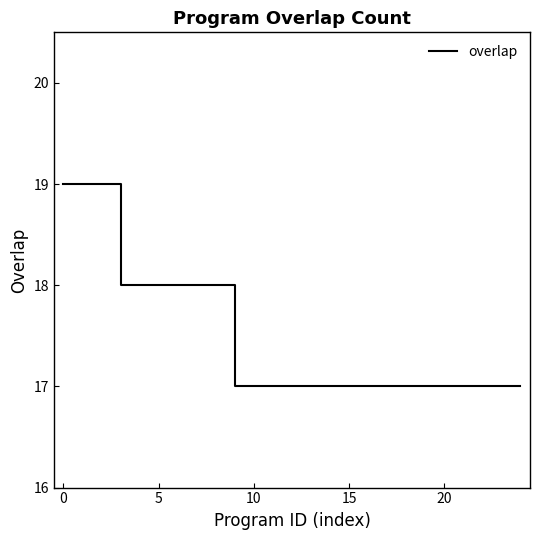

Reading left to right, extract all data points from this chart.

19	19	19	18	18	18	18	18	18	17	17	17	17	17	17	17	17	17	17	17	17	17	17	17	17